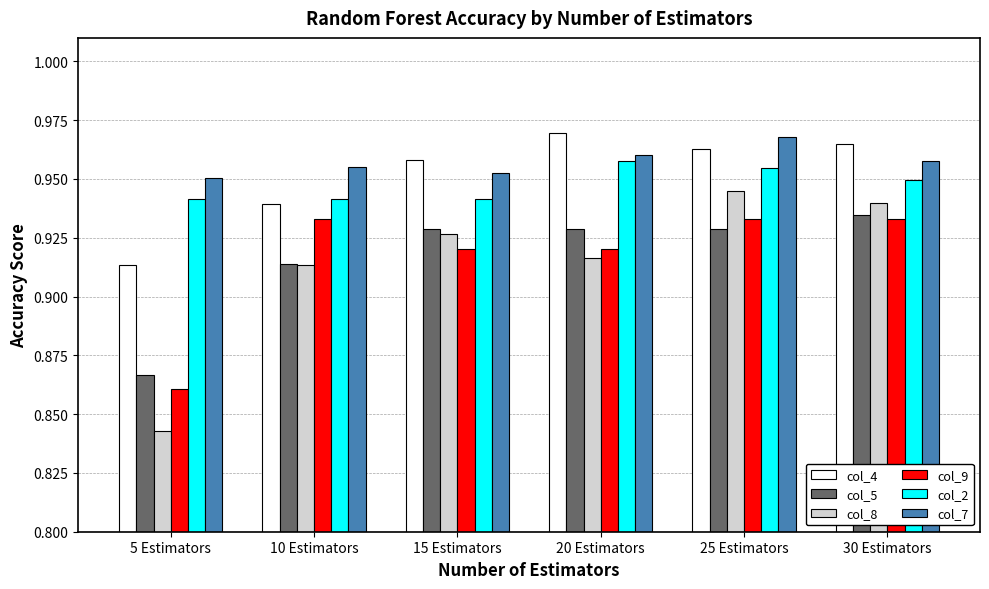

What is the difference between the col_8 values at 15 Estimators and 5 Estimators?

0.1